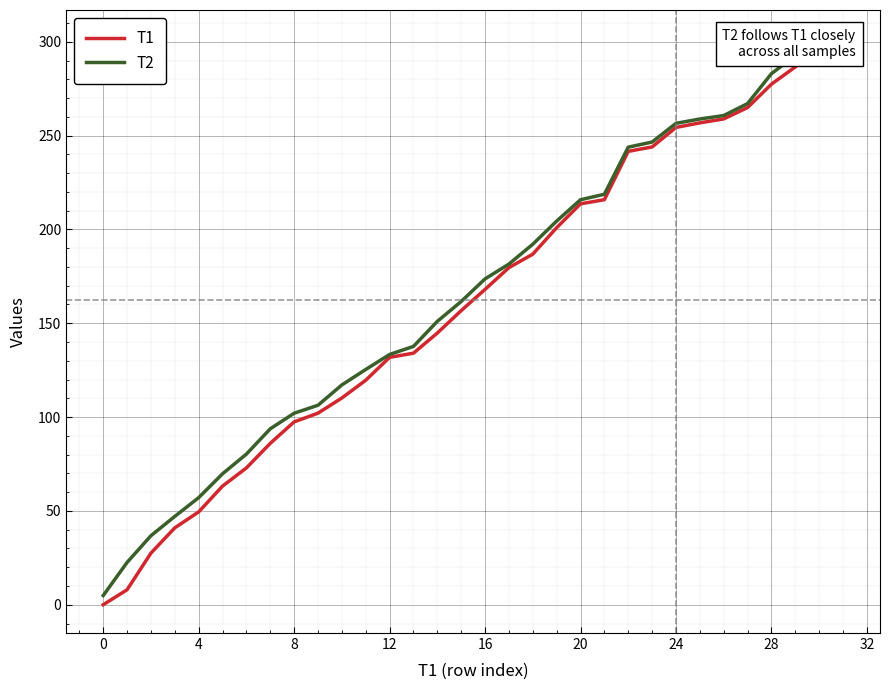

What are all the series names shown in the legend?

T1, T2